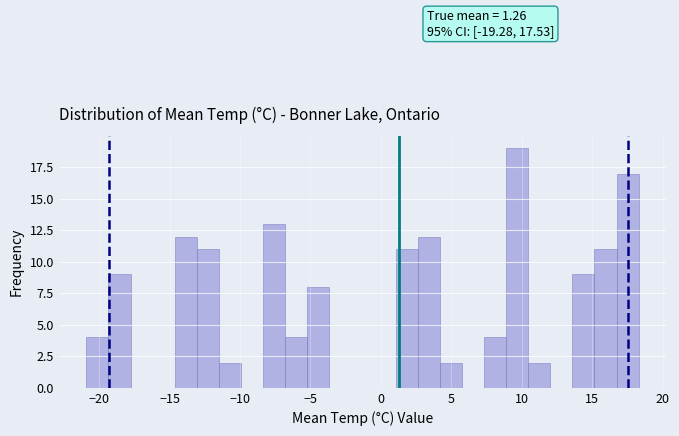

Read against the x-axis, roughly where is the centre of the tallest bar?

9.5